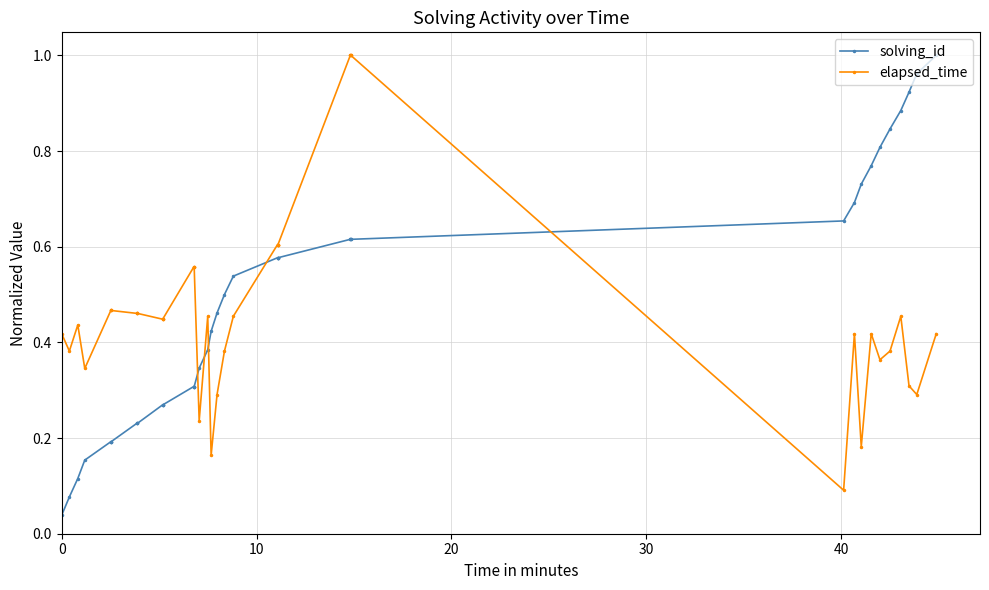

True or false: elapsed_time and solving_id cross at least once.

True